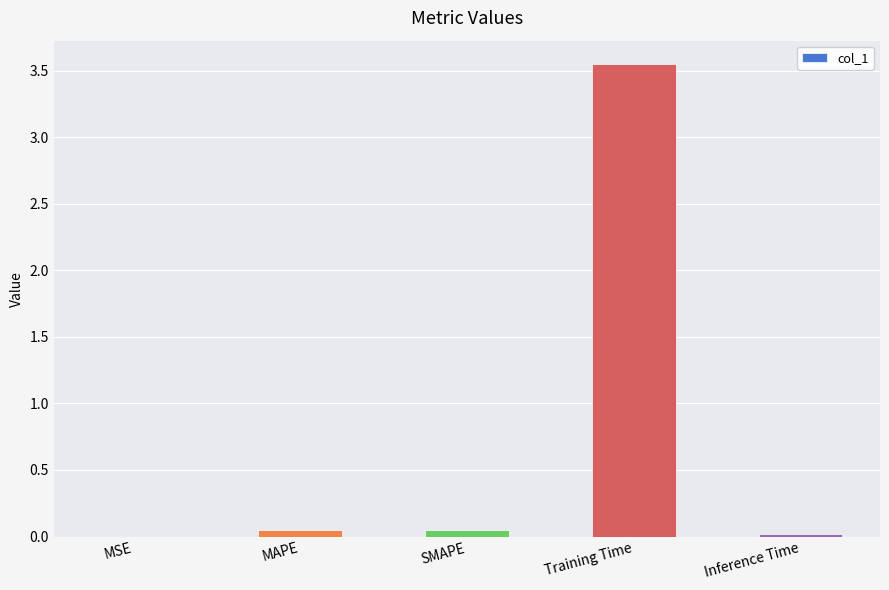

What is the sum of all values?

3.7